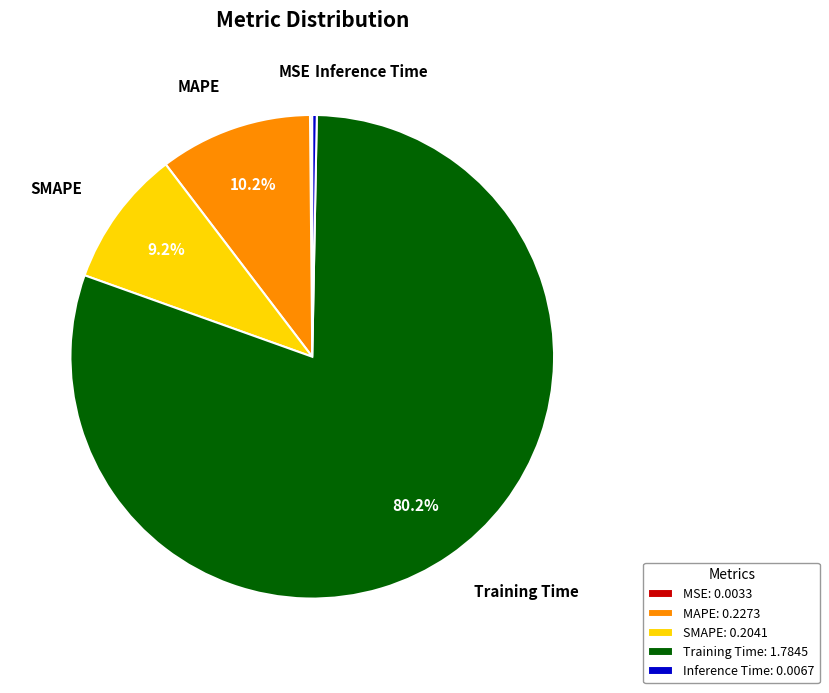

What is the largest slice in the pie chart?

Training Time